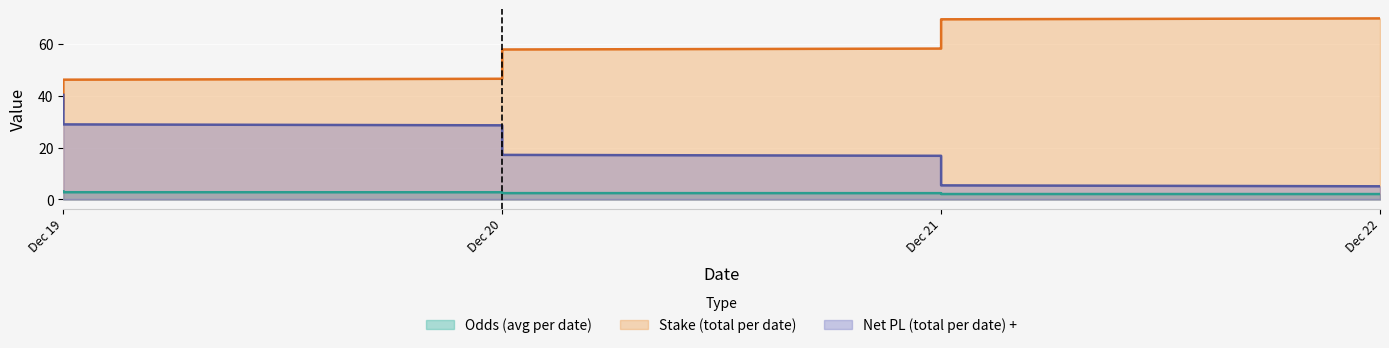

Which series has the widest spread of values?

Net PL